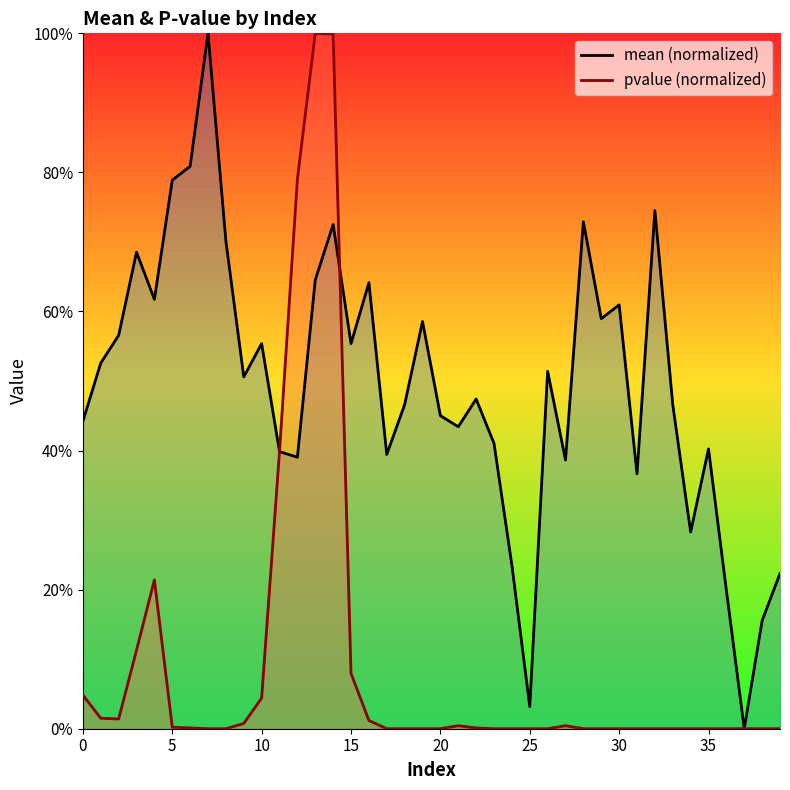

The pvalue series shows 0.0 at 36. True or false?

True